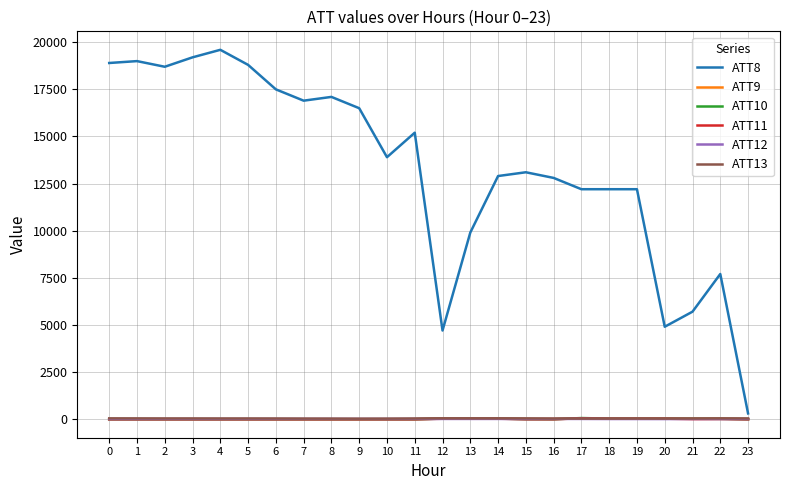

True or false: ATT11 has more than 0 points higher than both neighbors.

True